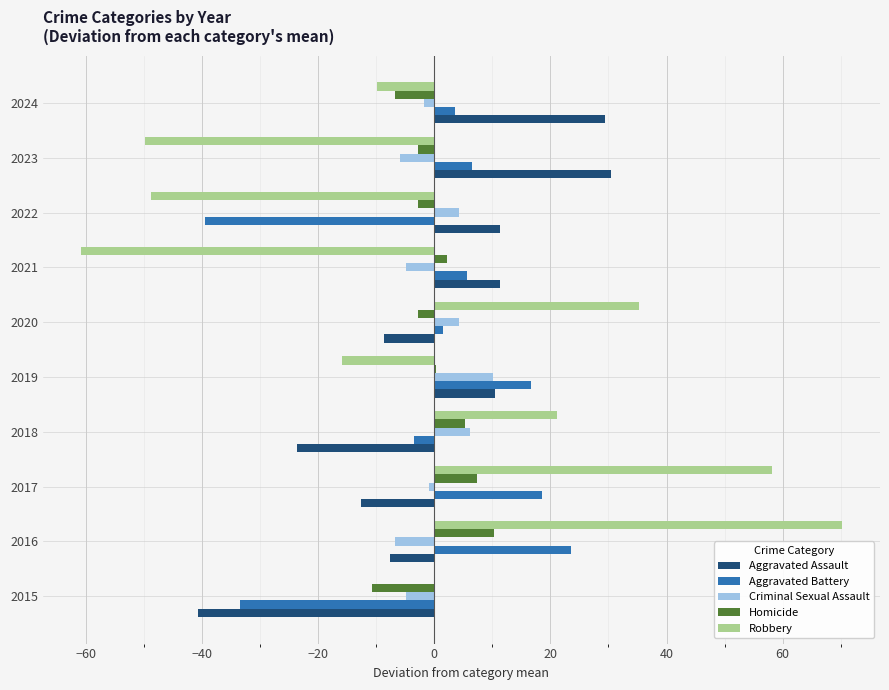

Which label corresponds to the largest value in the chart?

2016